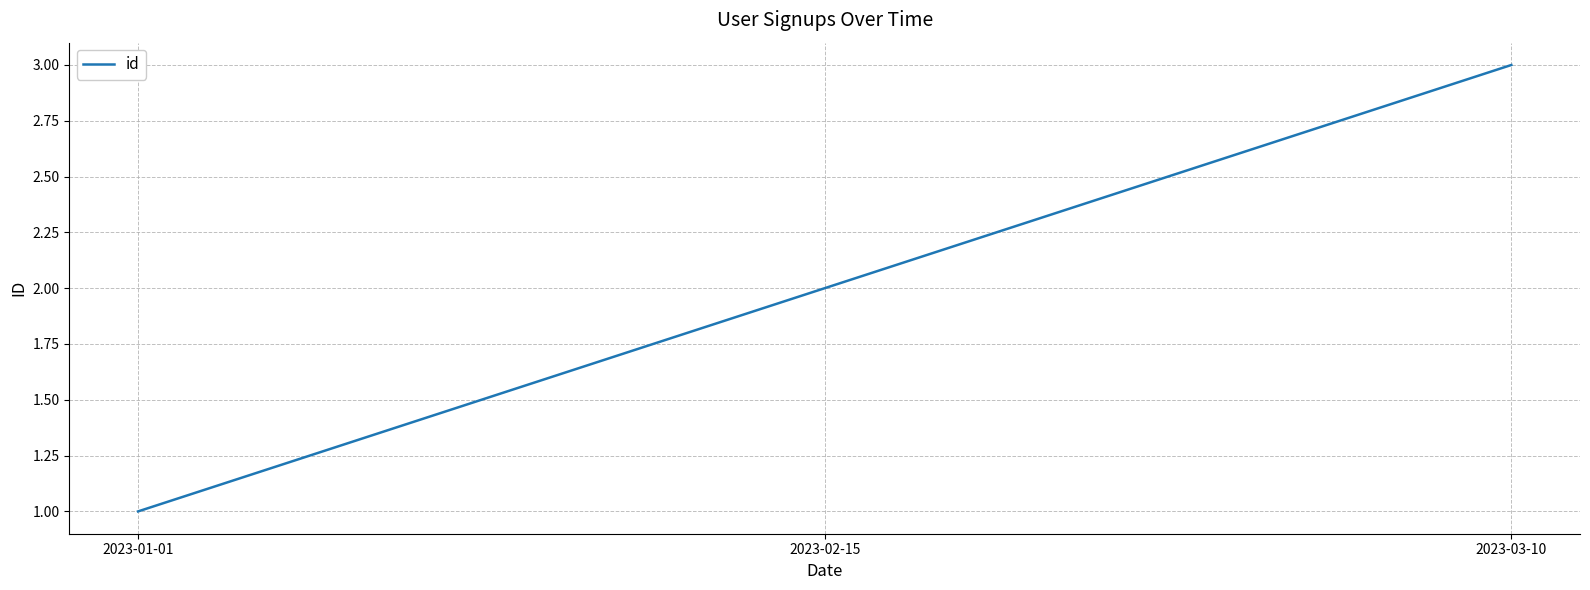

At which category does the chart reach its peak across all series?

2023-03-10